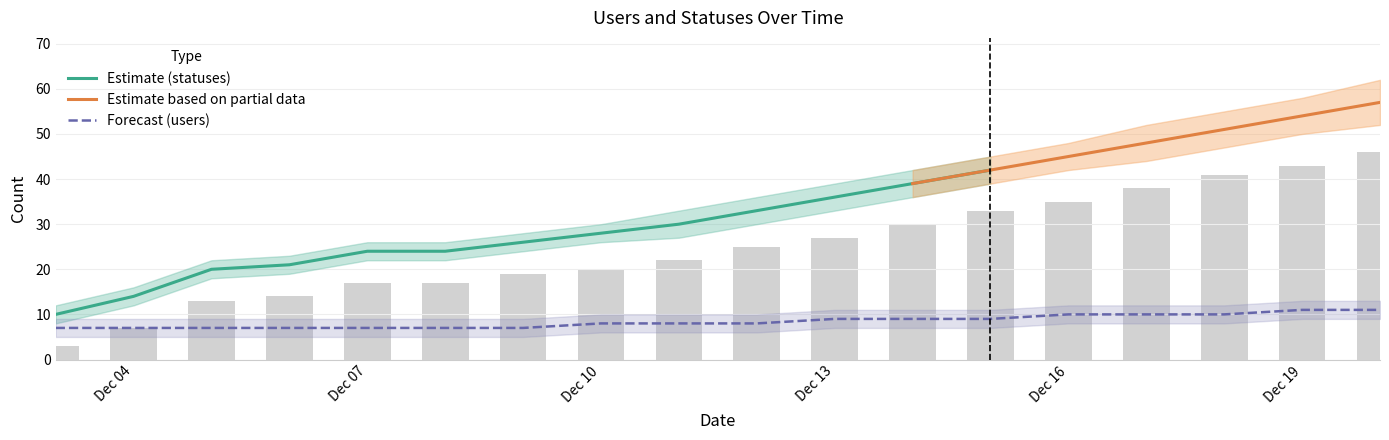

How many values in the users series are below 8?

7